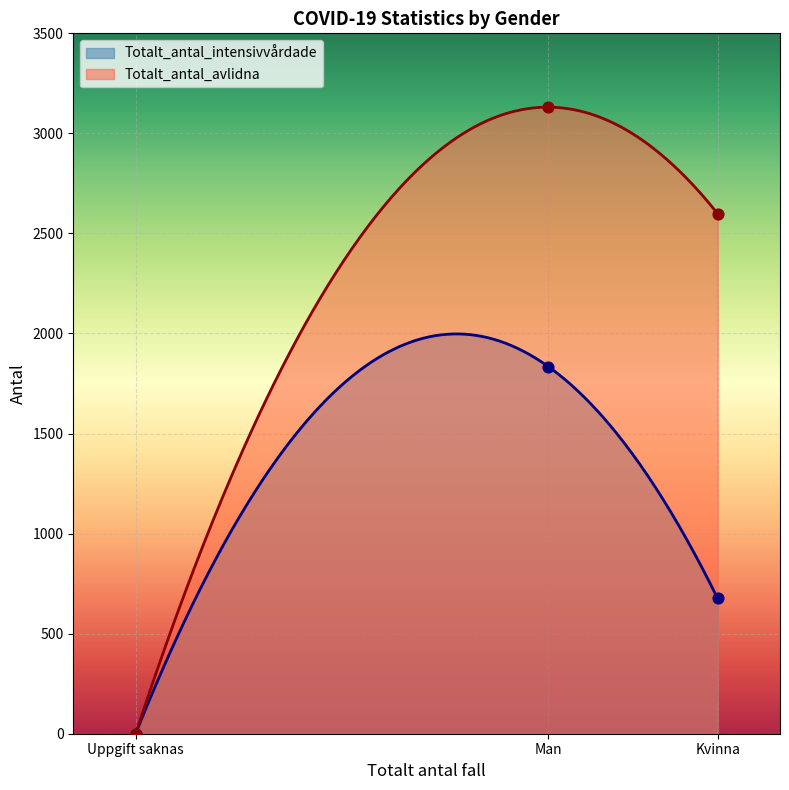

What is the total value across all series at Kvinna?

3275